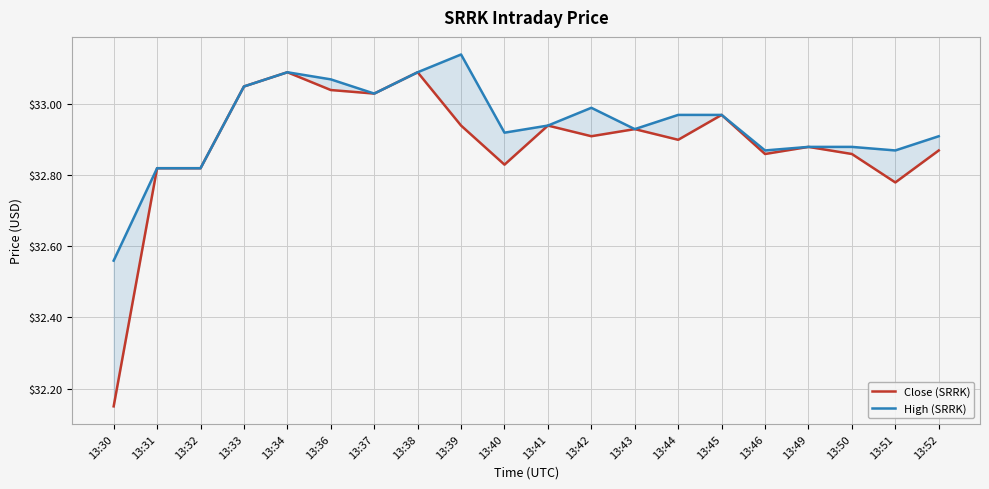

Rank the categories by Close (SRRK) value from lowest to highest.

13:30, 13:51, 13:31, 13:32, 13:40, 13:46, 13:50, 13:52, 13:49, 13:44, 13:42, 13:43, 13:39, 13:41, 13:45, 13:37, 13:36, 13:33, 13:34, 13:38